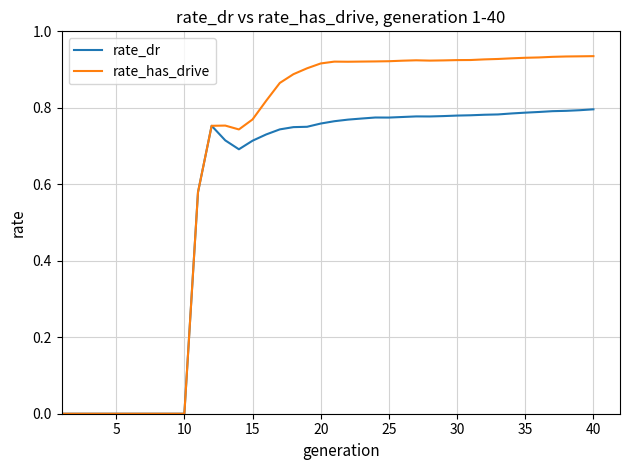

Rank the series by their average value, from highest to lowest.

rate_has_drive, rate_dr